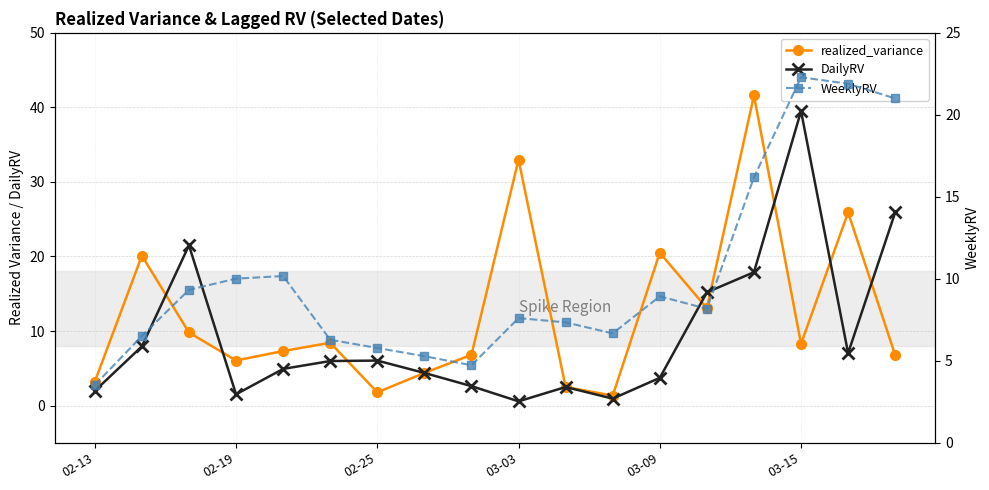

How many intersections are there between WeeklyRV and DailyRV?

7